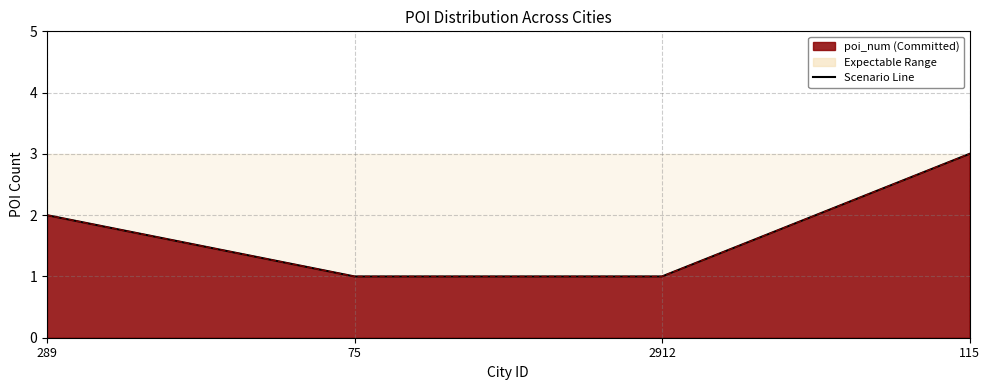

Reading left to right, extract all data points from this chart.

289=2	75=1	2912=1	115=3